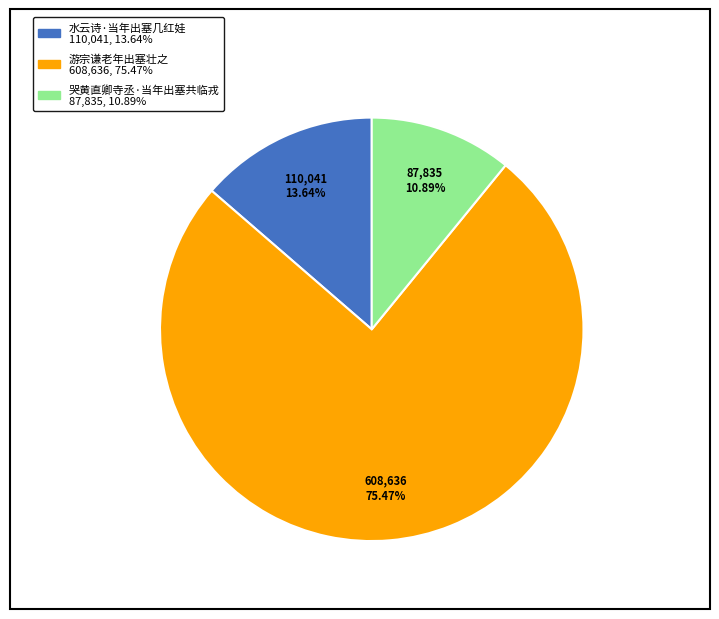

Between 水云诗·当年出塞几红娃 and 游宗谦老年出塞壮之, which is larger?

游宗谦老年出塞壮之